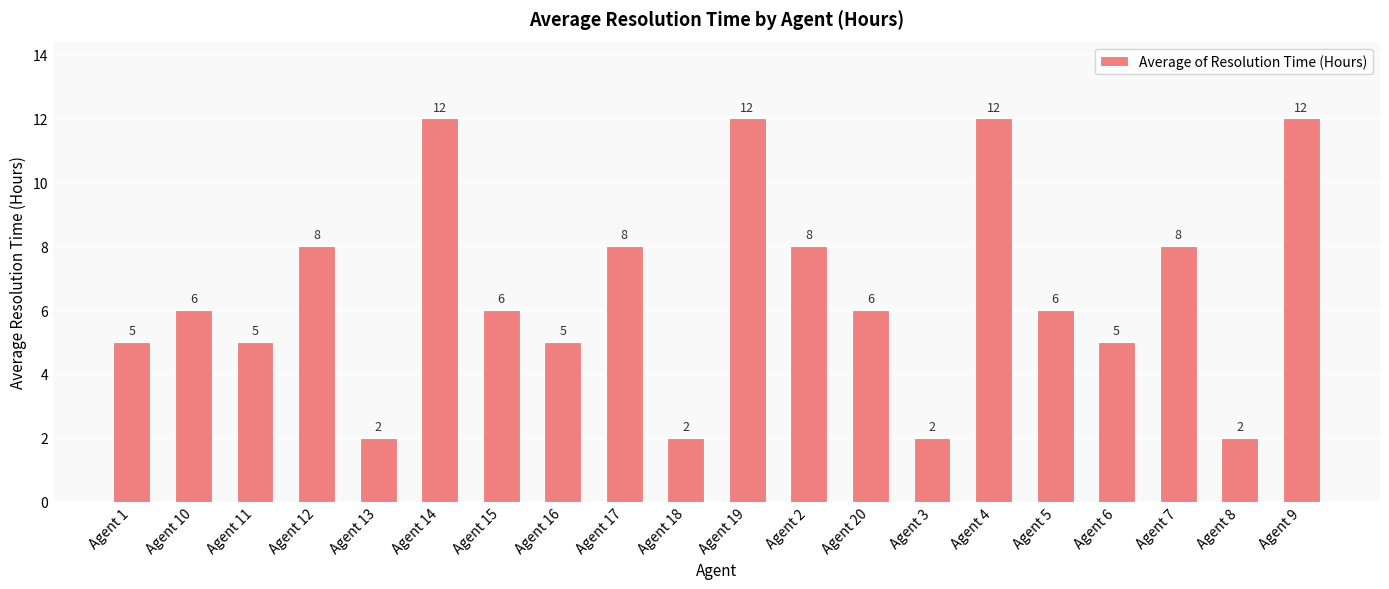

How many data points are less than 6?

8